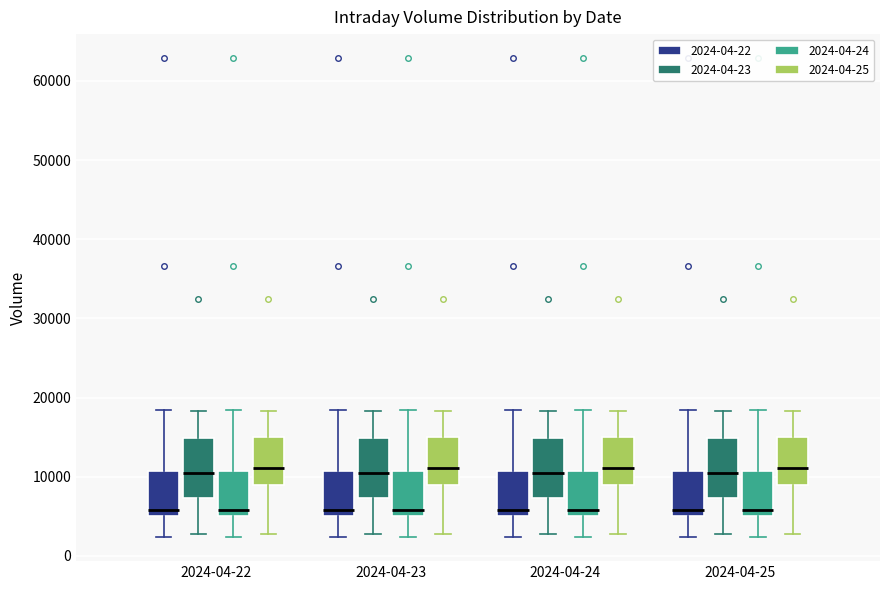

Where does the lower whisker of the box for 2024-04-25 (2024-04-24) end on the y-axis? The values are not printed on the chart, so give them approximately, as read against the axis.

2000